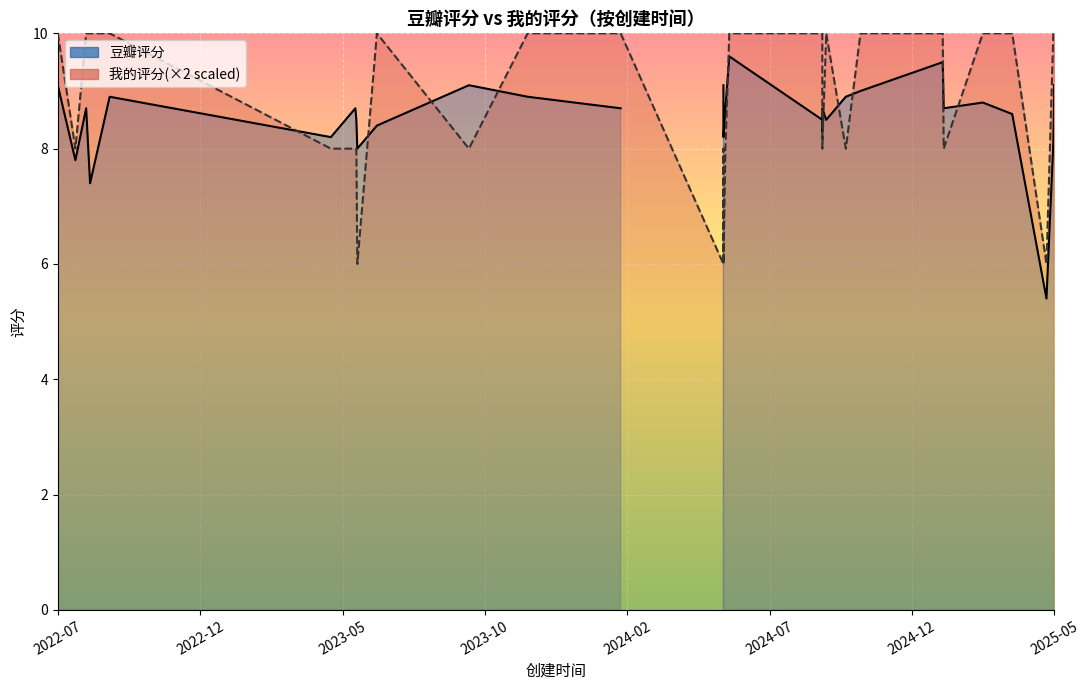

What is the average value of the 豆瓣评分 series?

8.1